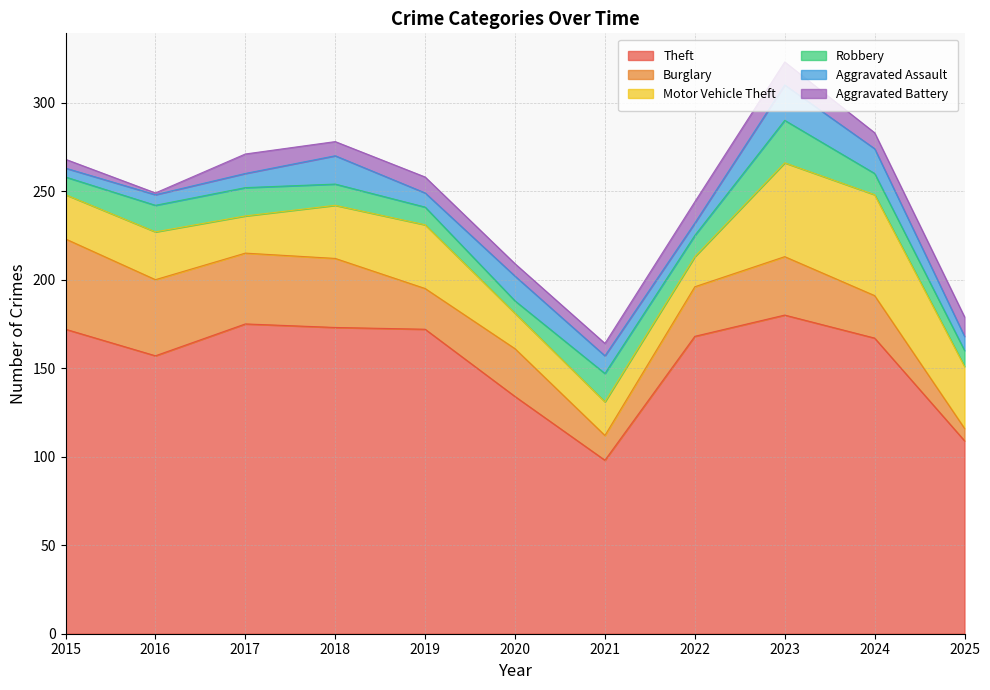

Does the chart display data point markers on the line(s)?

No